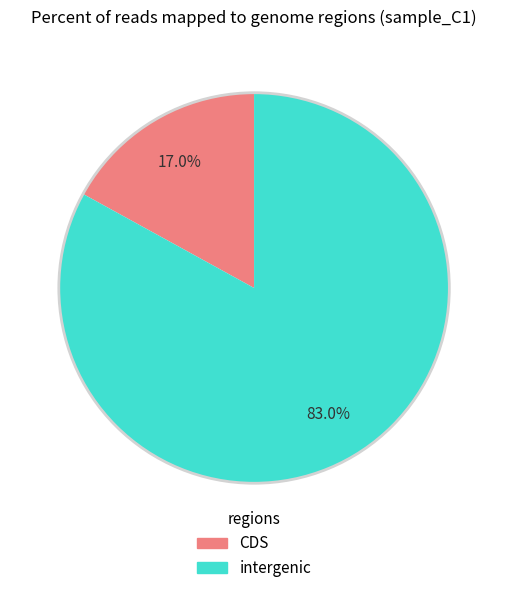

To the nearest percent, what is the difference between the largest and smallest slice percentages?

66%